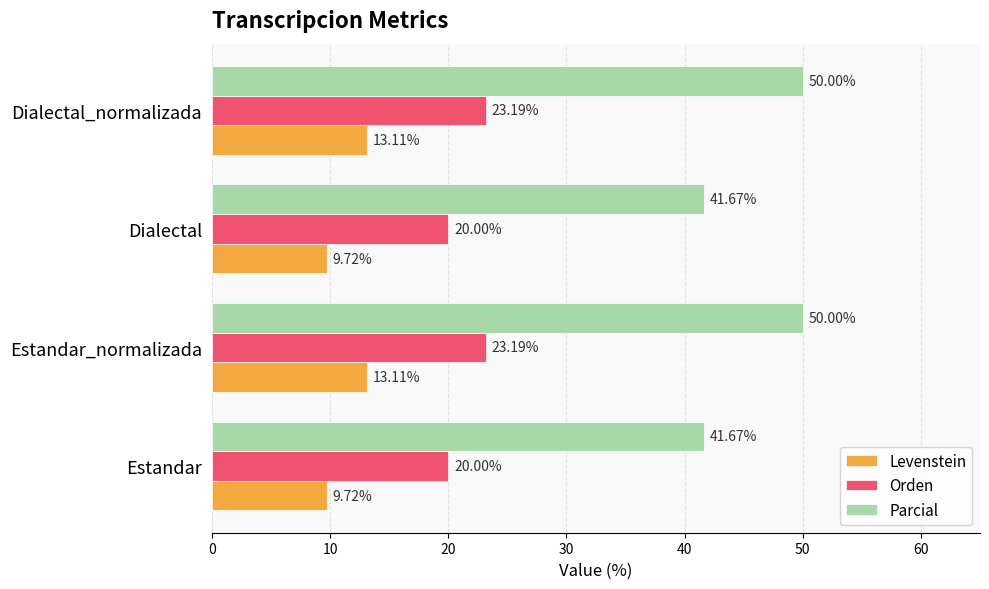

Which series has the largest range (max minus min)?

Parcial